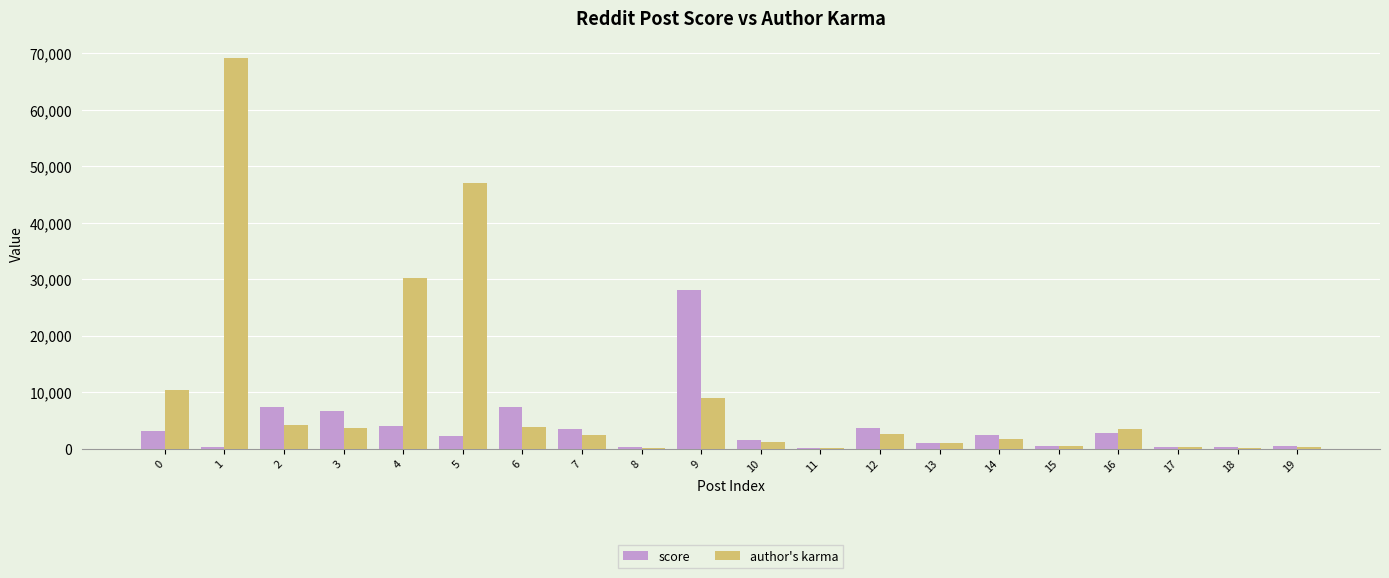

What is the total value across all series at 3?

10273